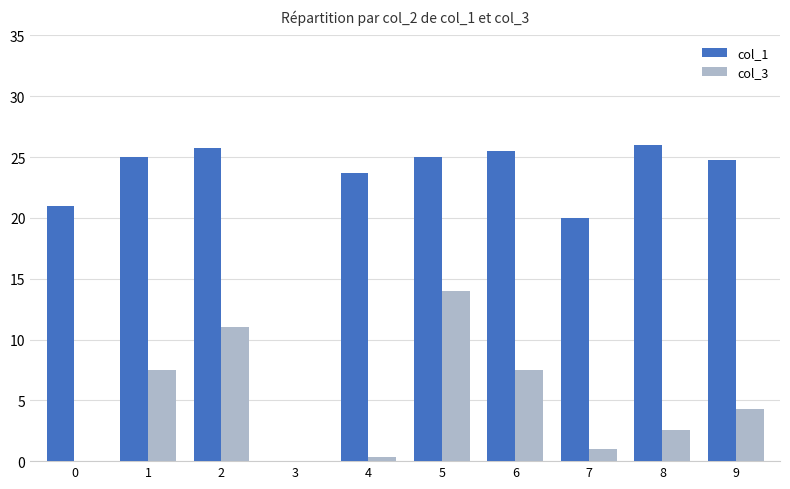

At which label is col_1 closest to 13?

7